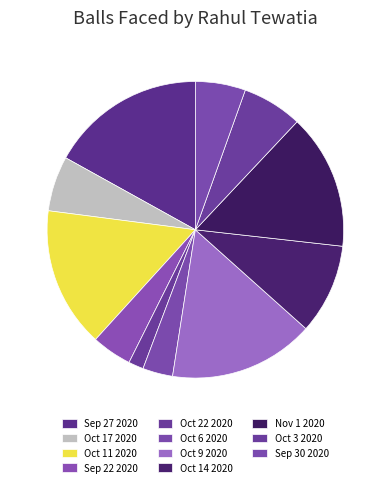

Between Sep 27 2020 and Sep 22 2020, which is larger?

Sep 27 2020